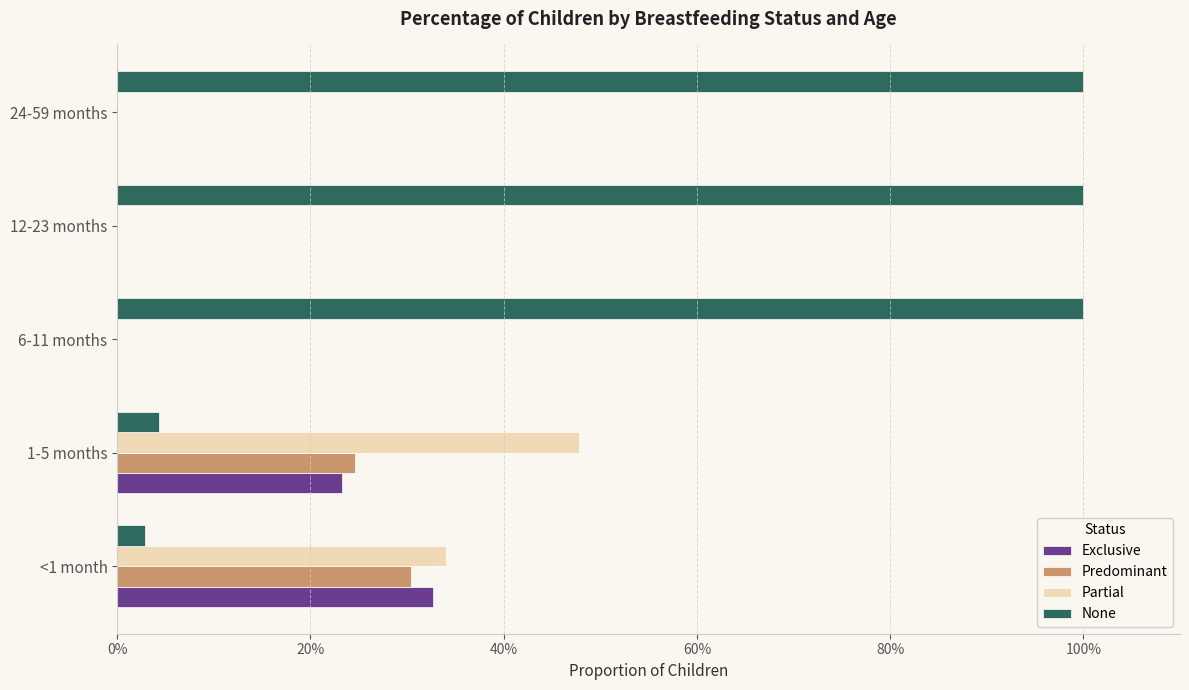

How many groups of bars are there?

5